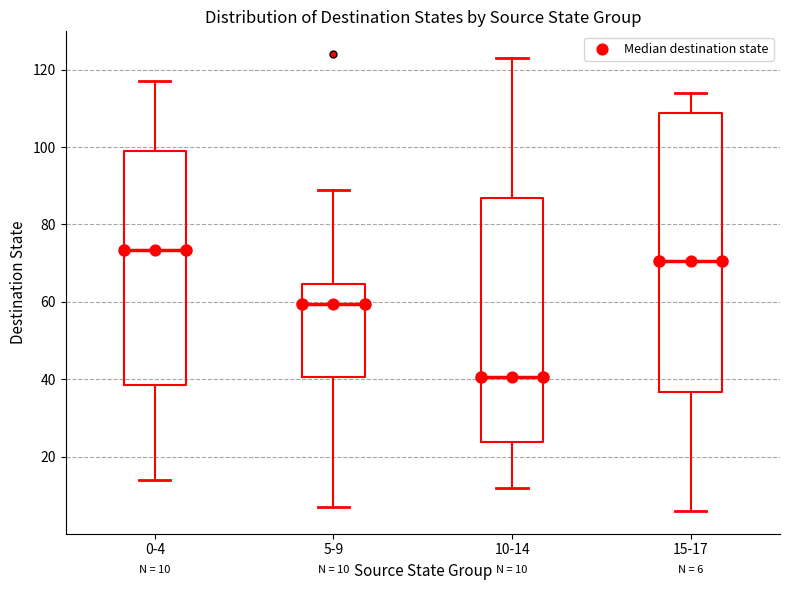

Which box is the tallest, from its lower edge to its upper edge?

15-17